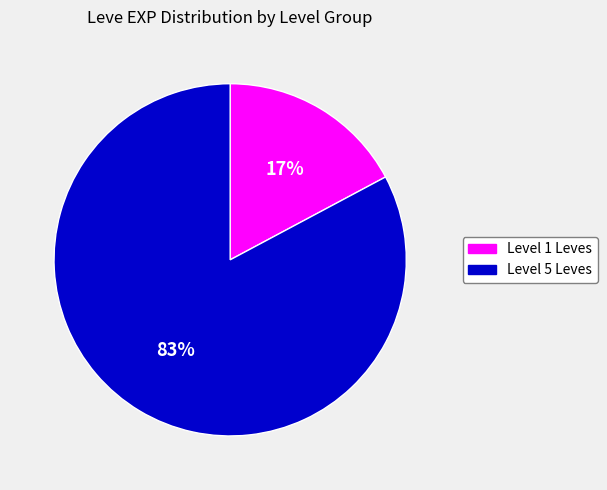

Do Level 1 Leves and Level 5 Leves together represent more than half of the pie?

Yes